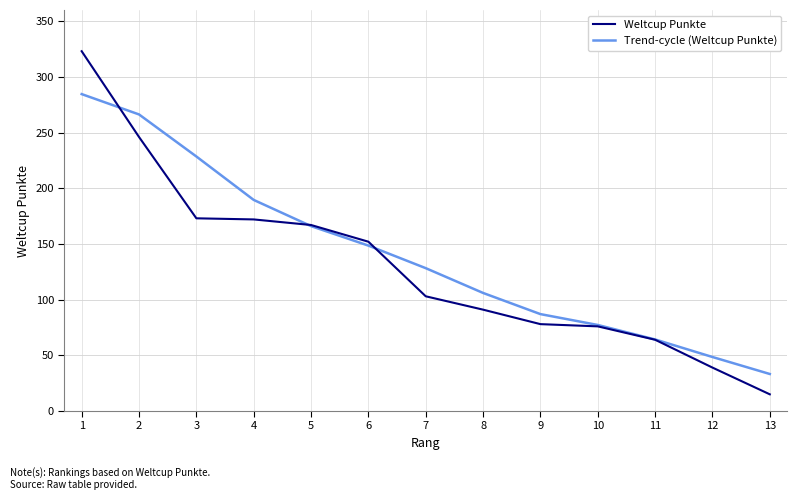

True or false: Trend-cycle (Weltcup Punkte) has more than 1 interior local peaks.

False